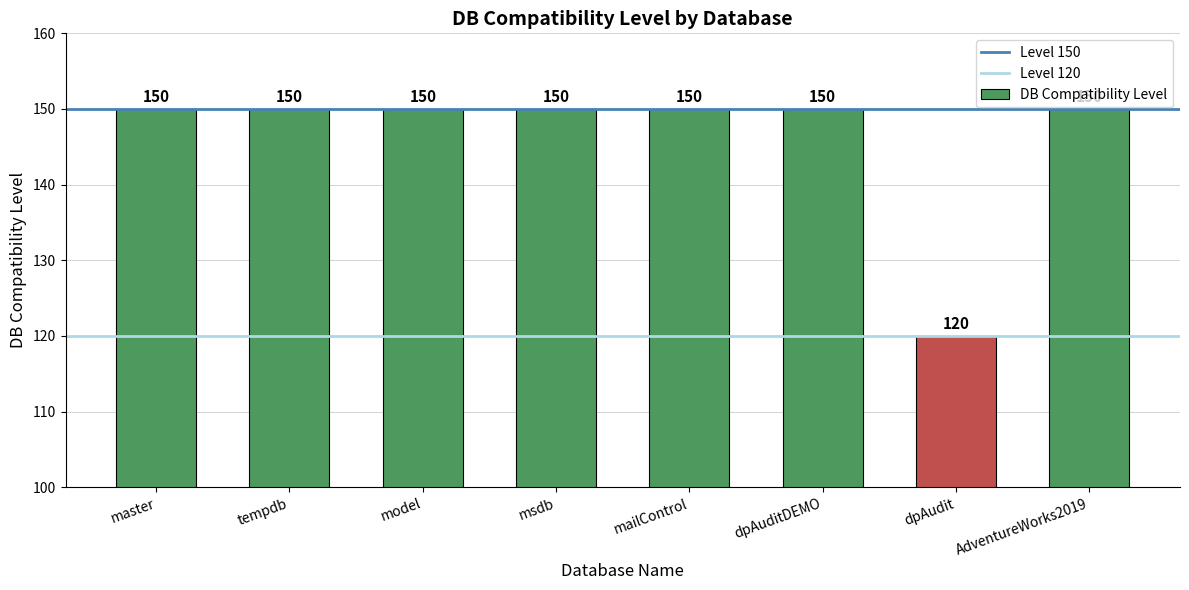

What position from the left is AdventureWorks2019?

8